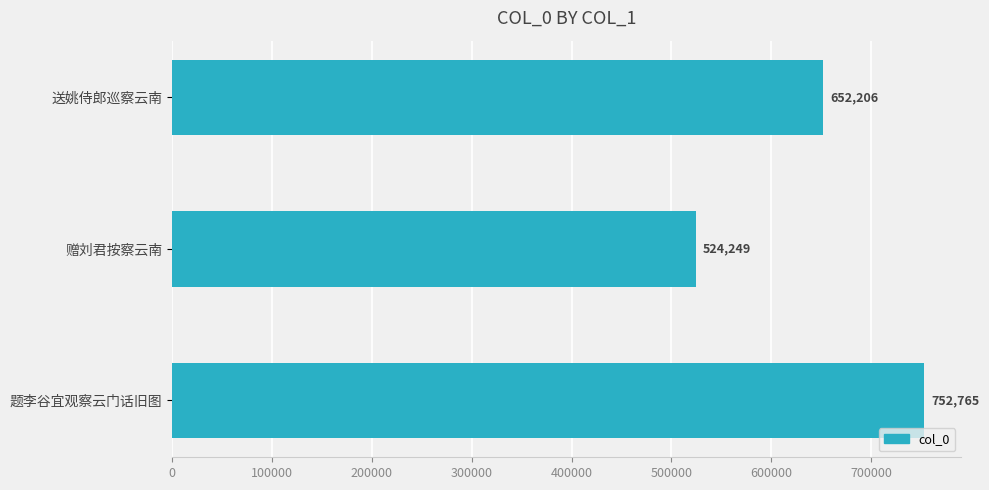

How many data points are less than 652206?

1